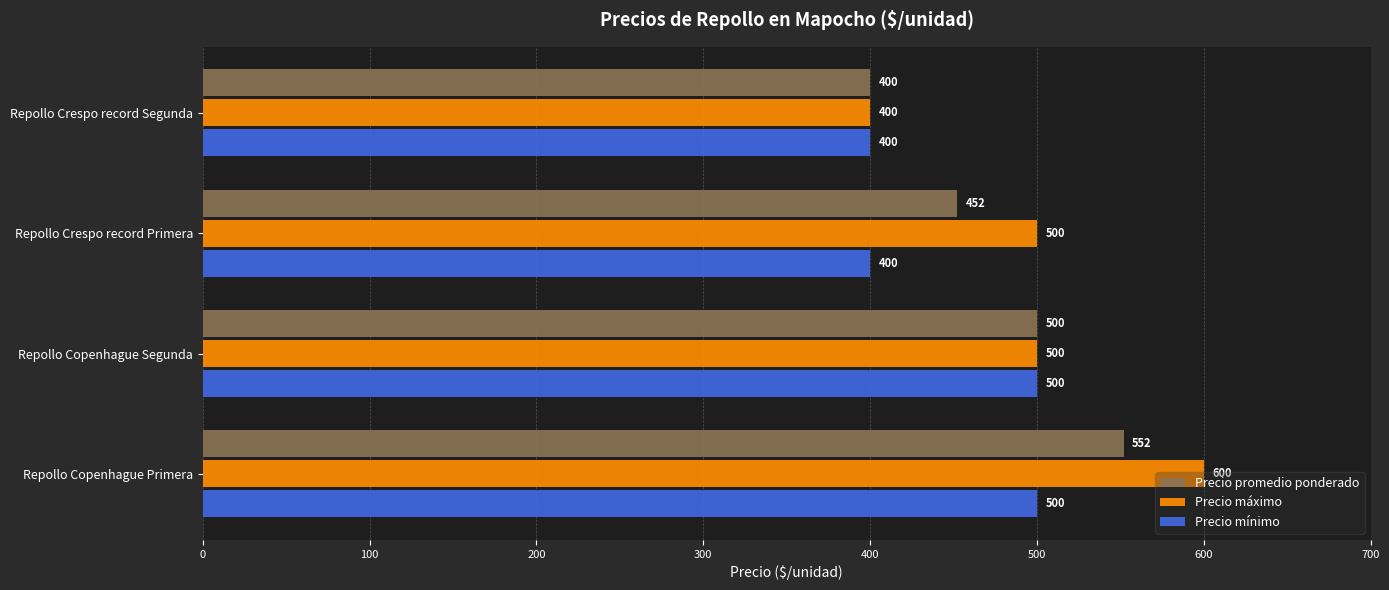

What is the minimum value shown in the chart?

400